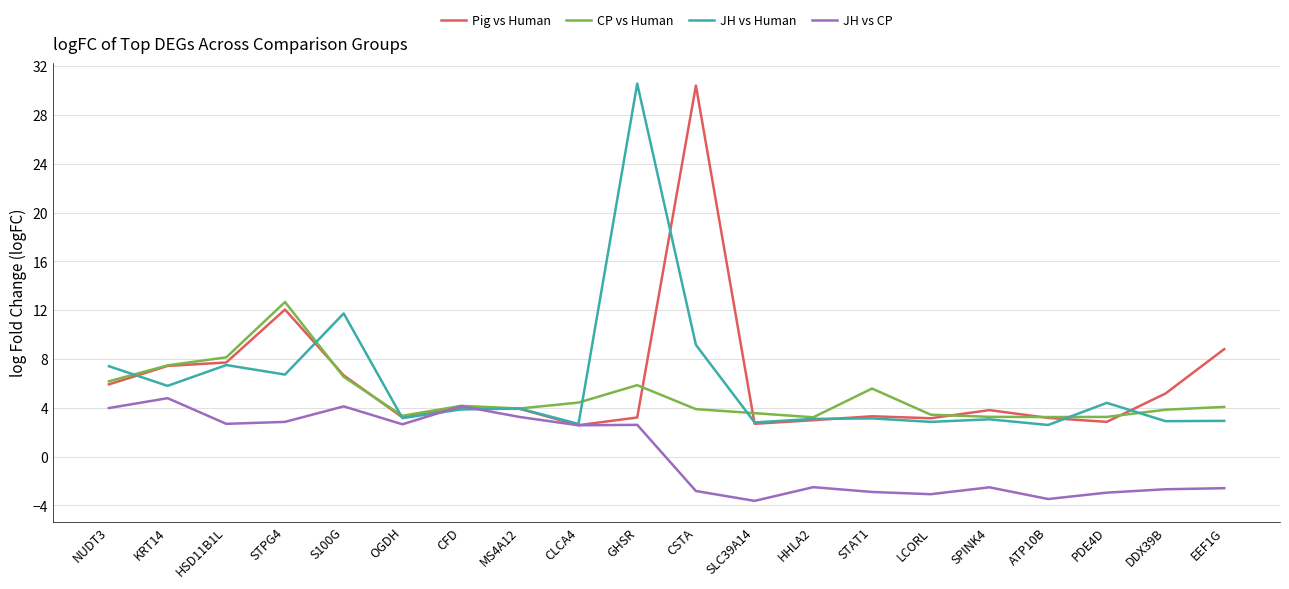

The JH vs Human series shows 4.2 at EEF1G. True or false?

False